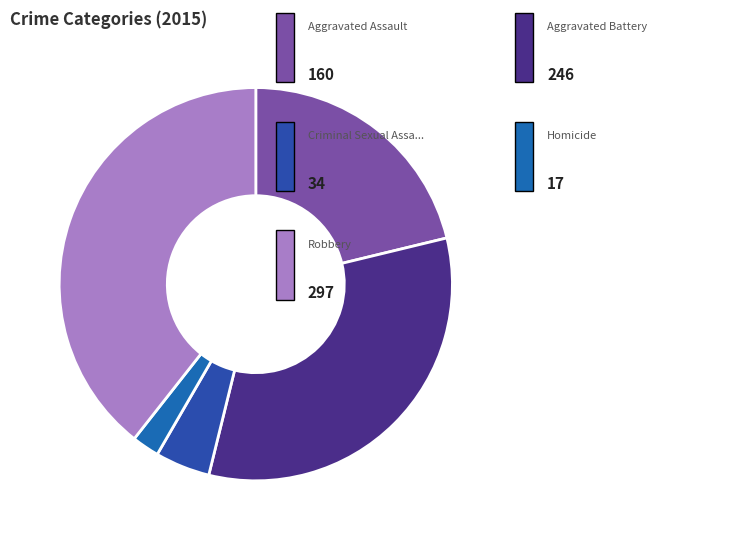

How many segments does this pie chart have?

5